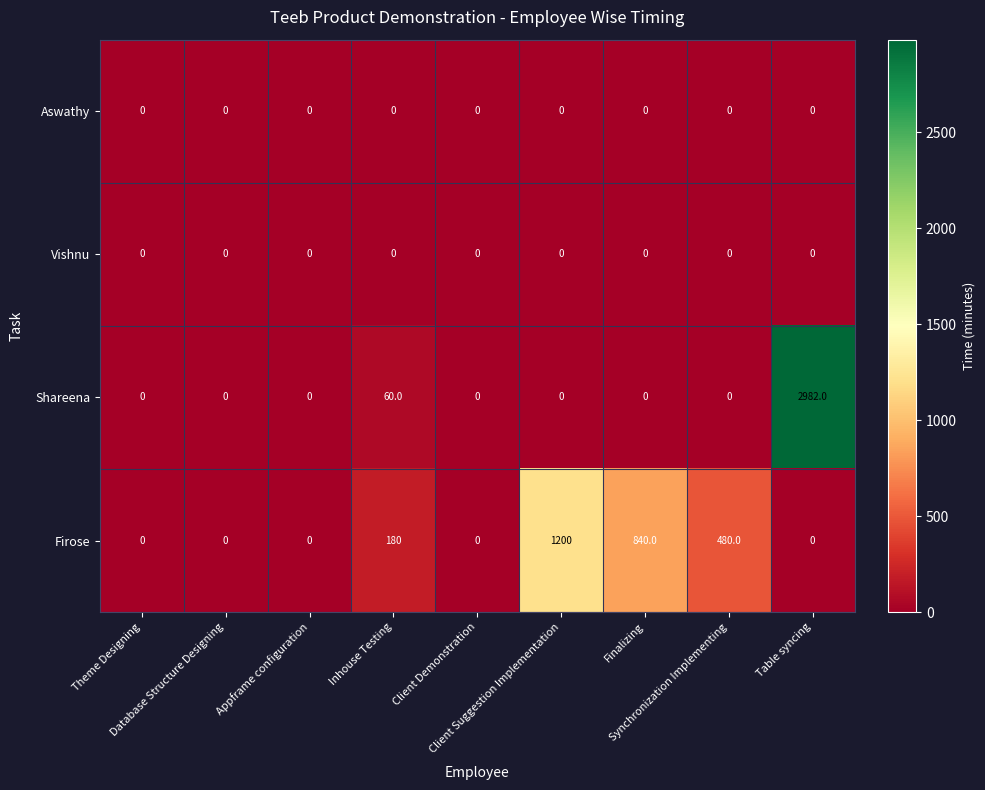

How many Firose values are between 0 and 480?

7